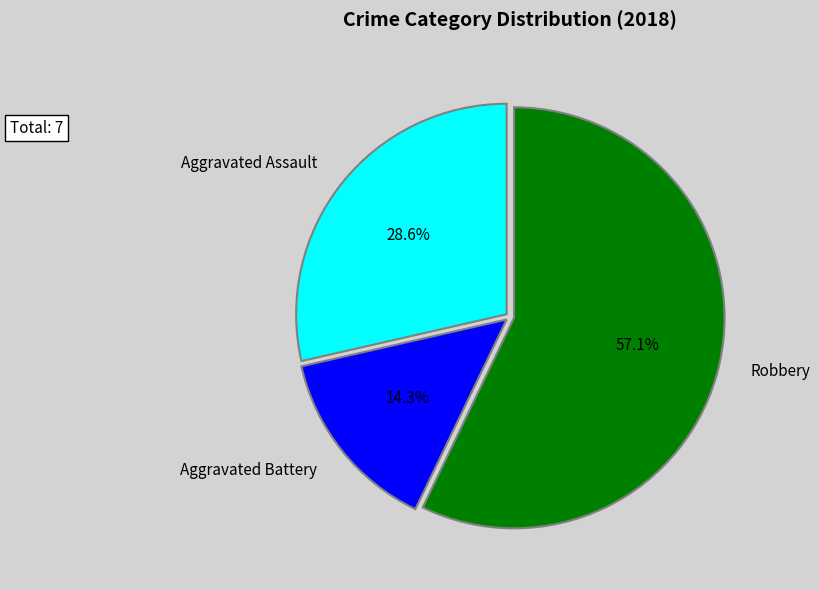

Count the number of slices in the pie.

3